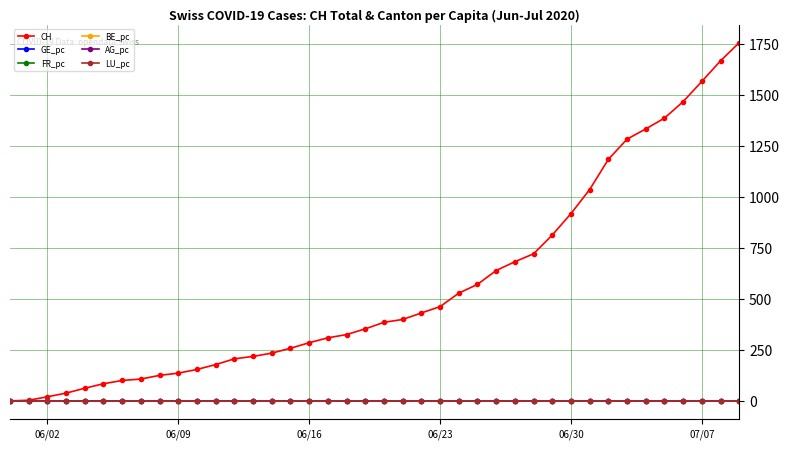

What is the greatest value displayed?

1756.0